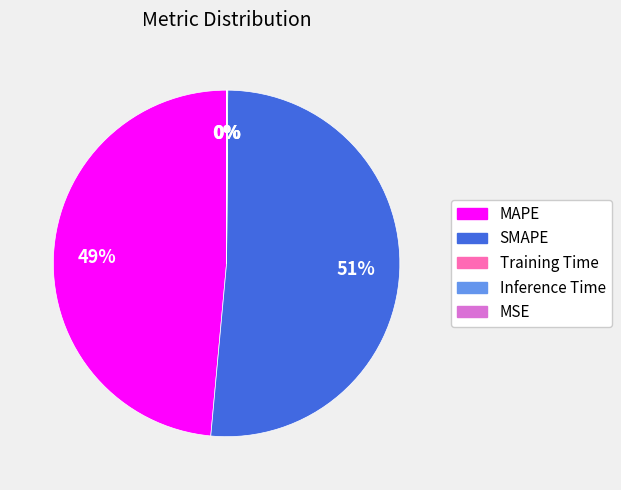

The MAPE slice represents 49% of the pie. True or false?

True